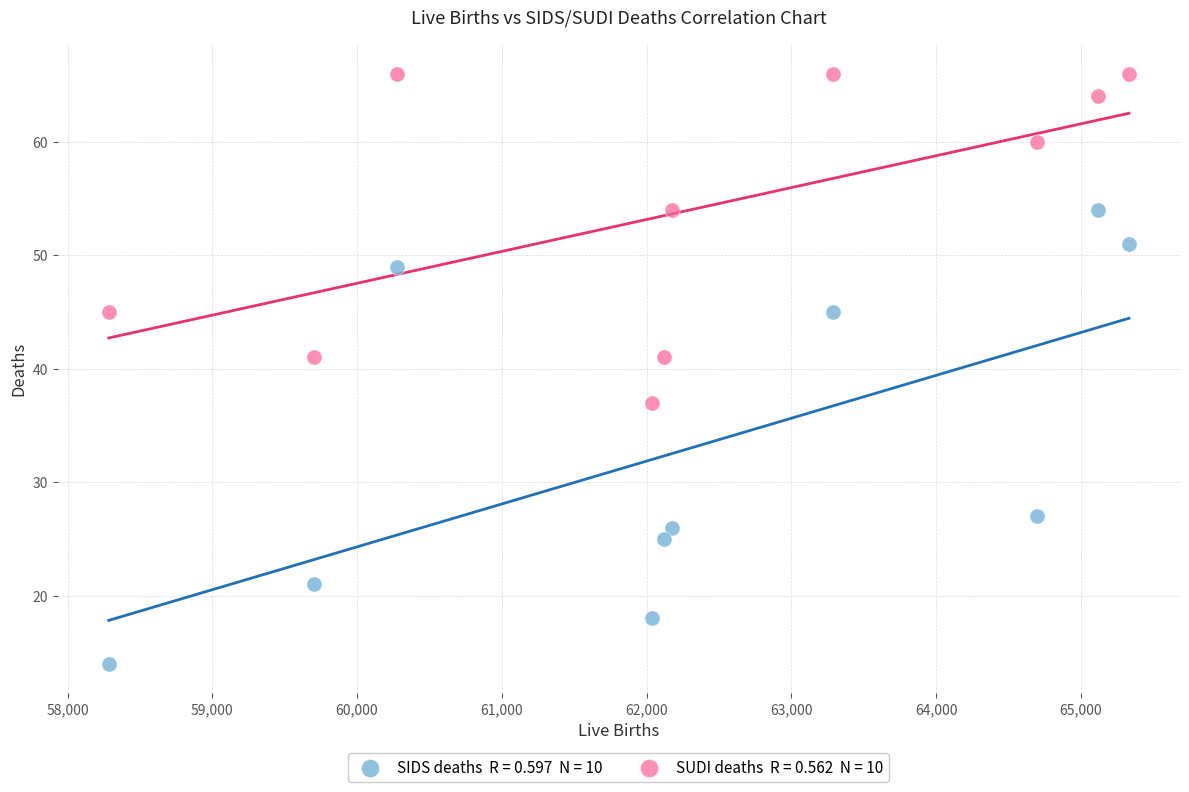

Across all data points, what is the range of Y values (max minus min)?

52